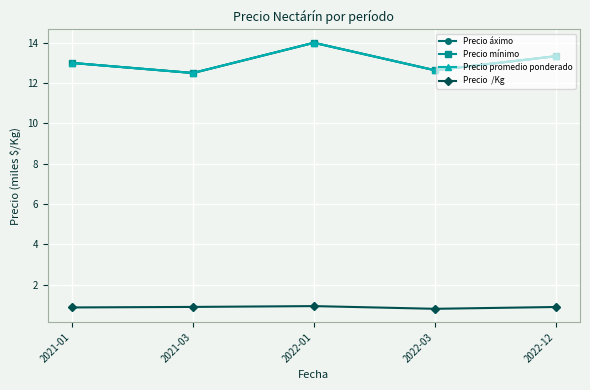

Is this an area chart (filled region under the line)?

No